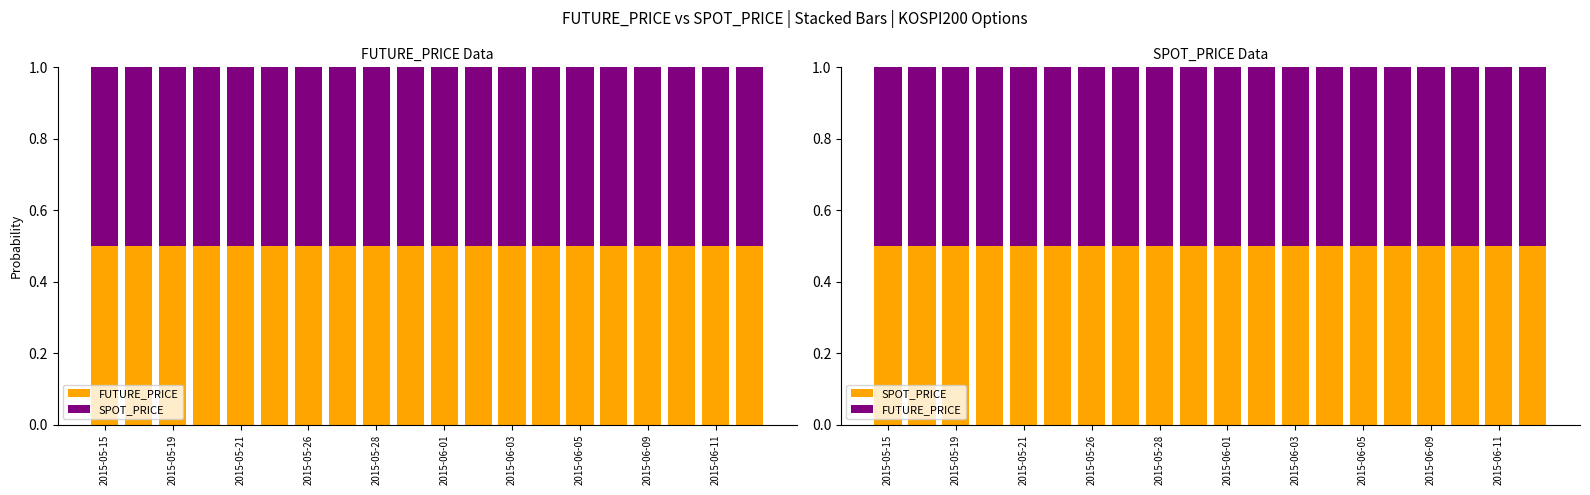

What is the sum of the FUTURE_PRICE values at 2015-06-05 and 15?

1.0